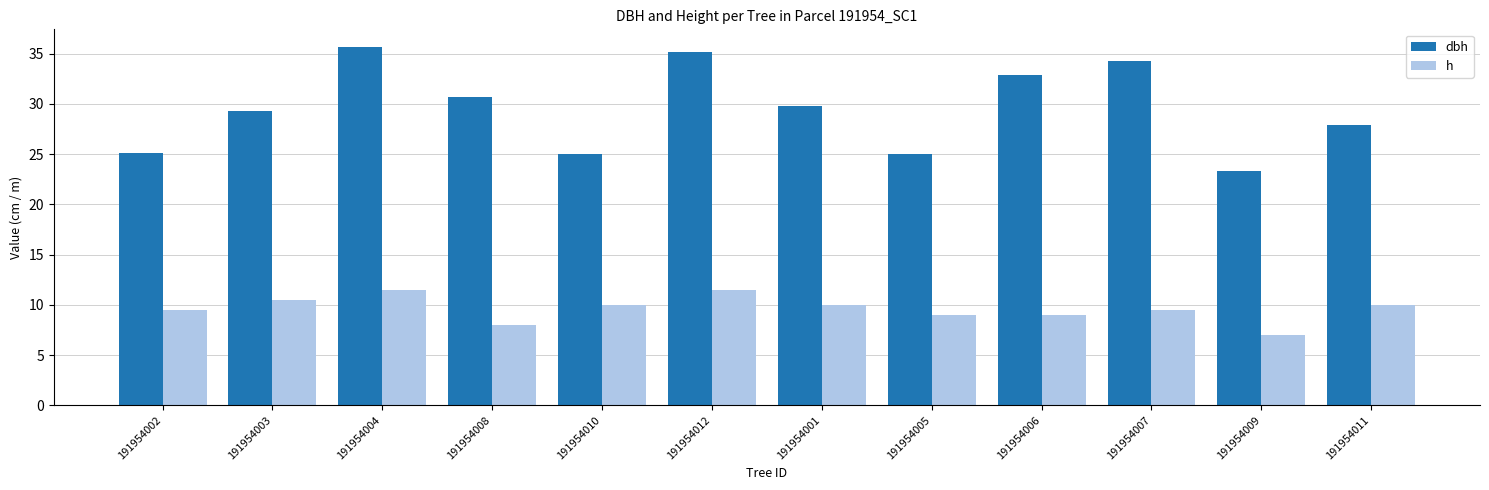

Does the chart contain stacked bars?

No